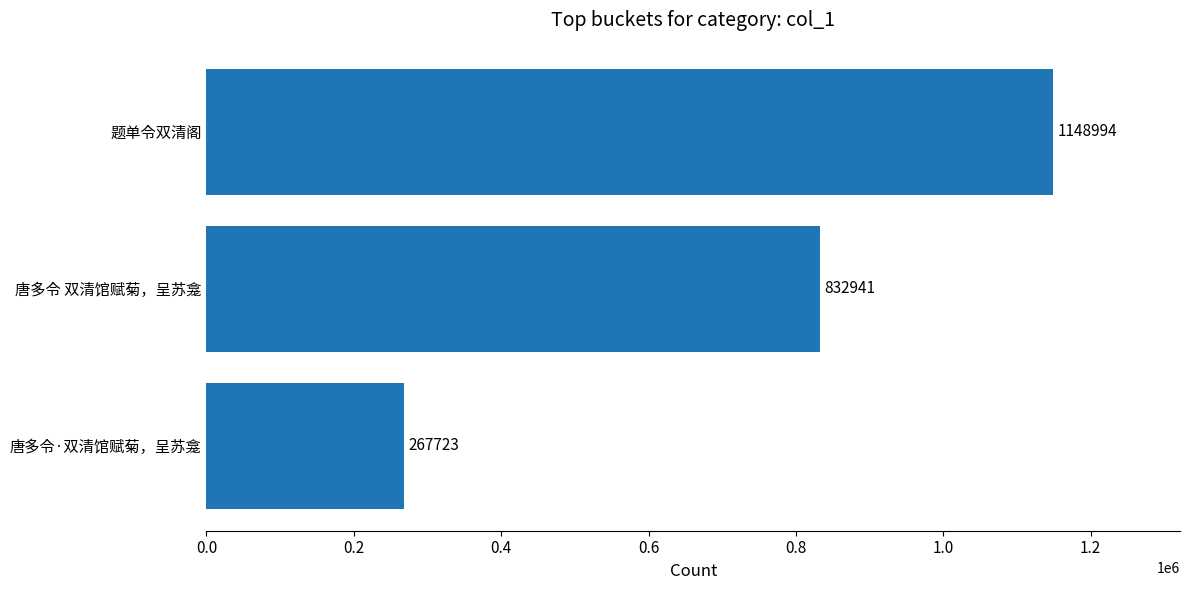

Approximately how many times larger is the value at 题单令双清阁 compared to 唐多令·双清馆赋菊，呈苏龛?

4.3